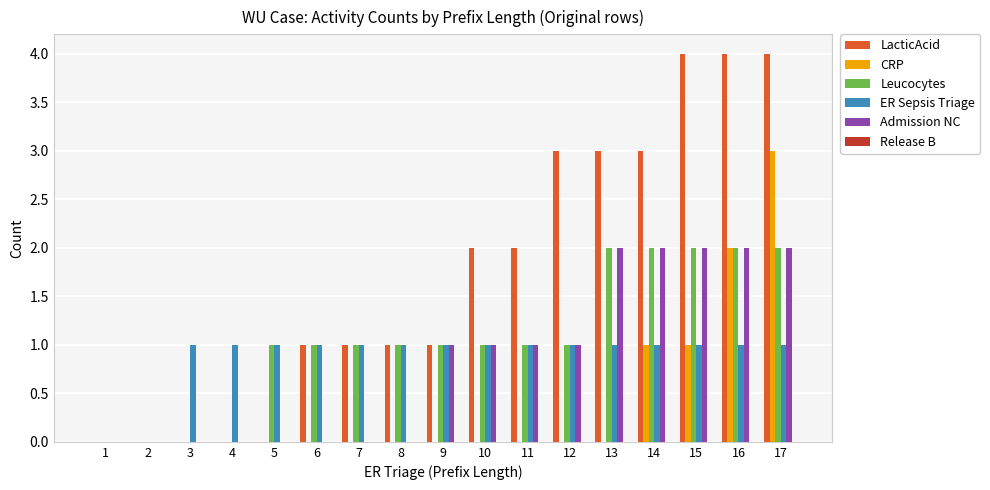

At which category is the sum across all series the highest?

17